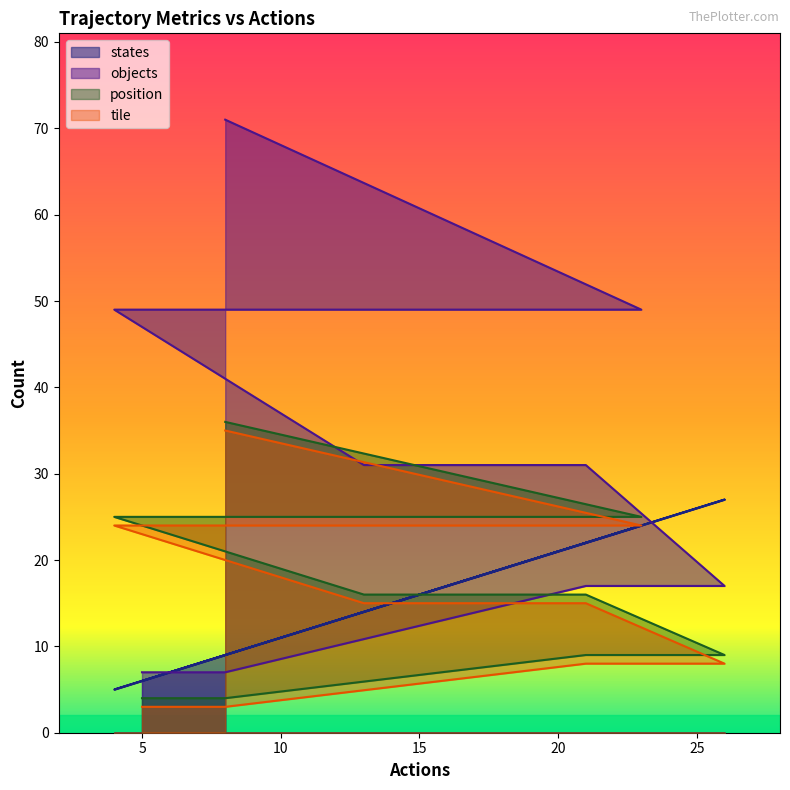

What is the highest value of the tile series?

35